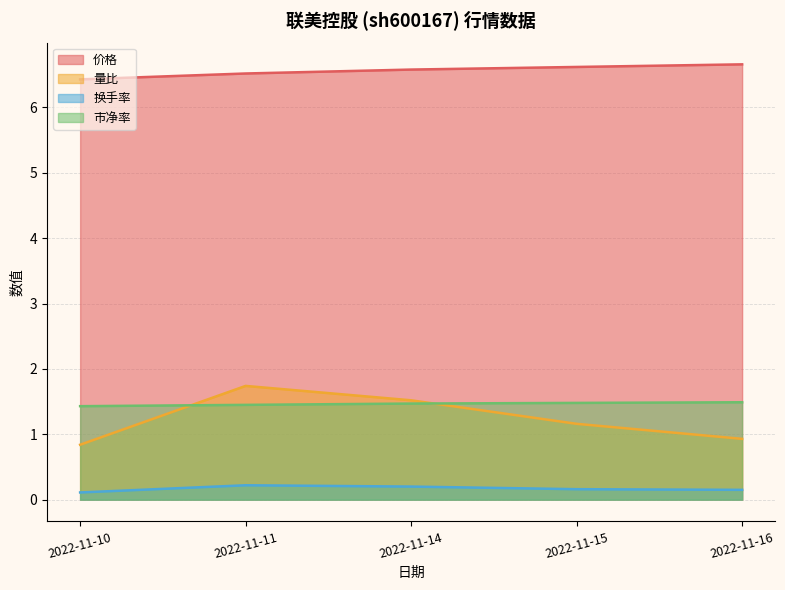

What is the sum of all 换手率 values?

0.8